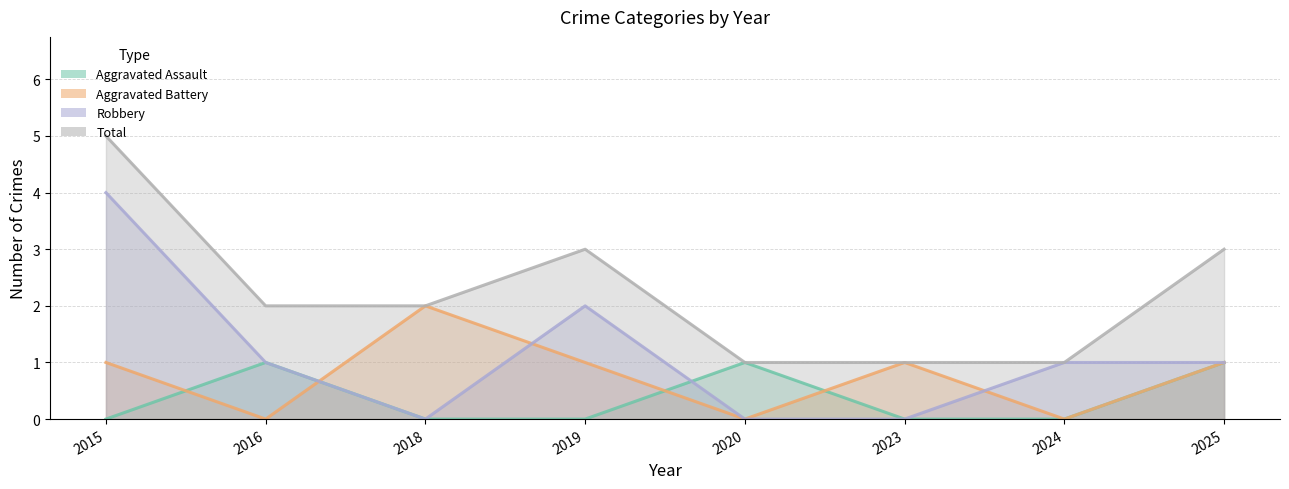

What is the greatest value displayed?

5